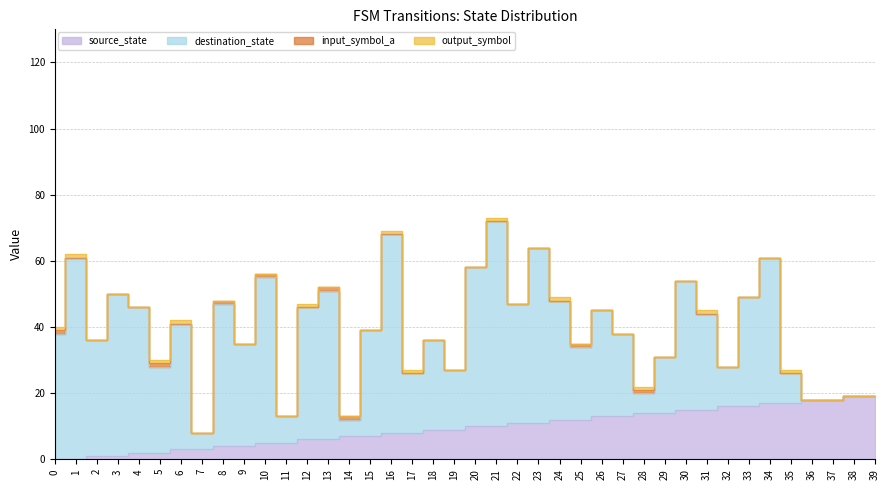

How many data points does each series have?

40